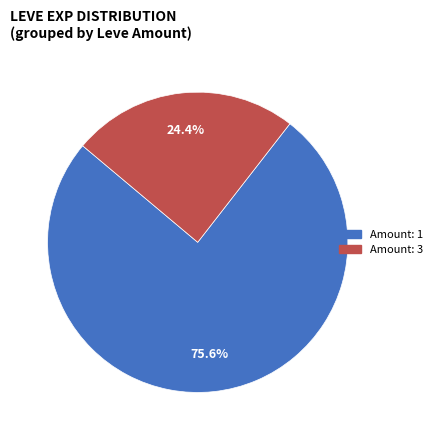

Is Amount: 3 the majority of the pie?

No